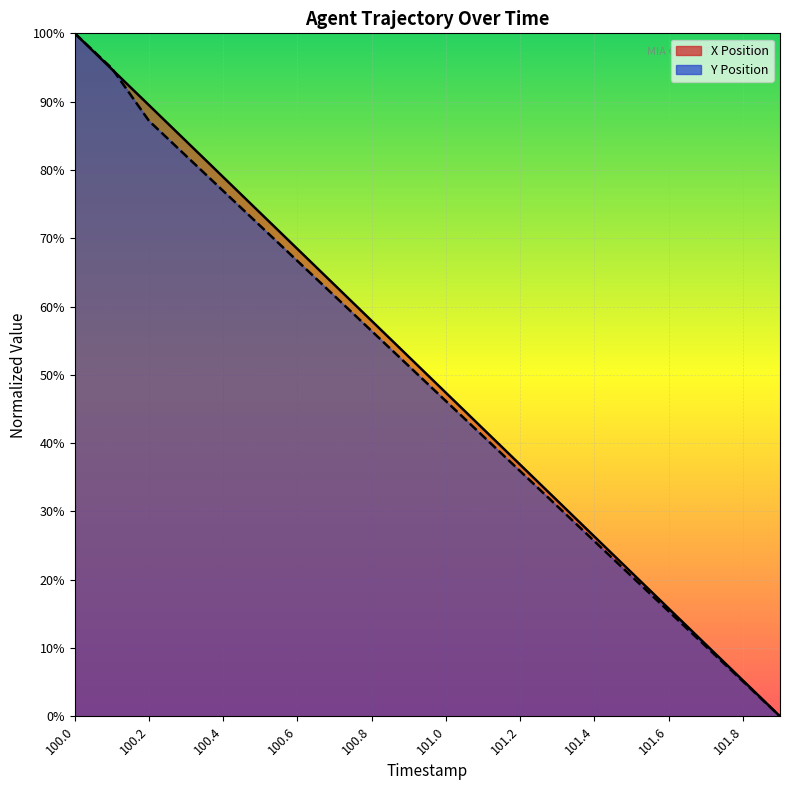

What position from the right is 100.1?

19